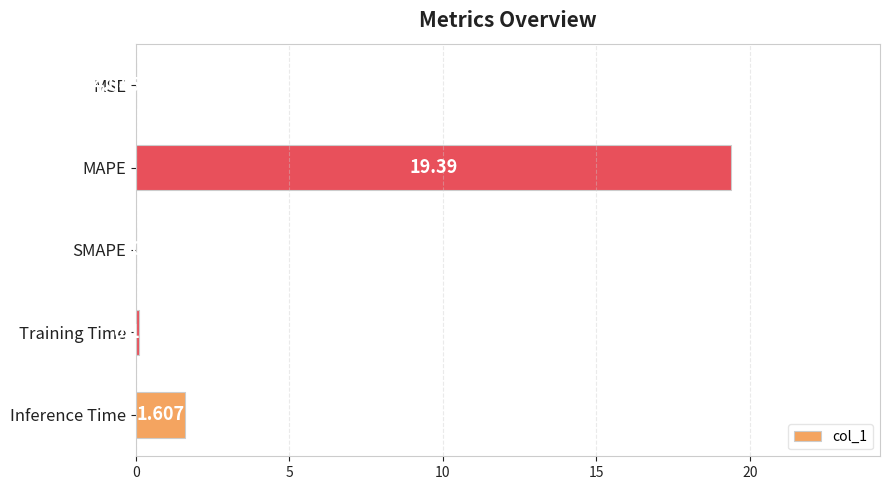

Which has a higher value, Training Time or MAPE?

MAPE